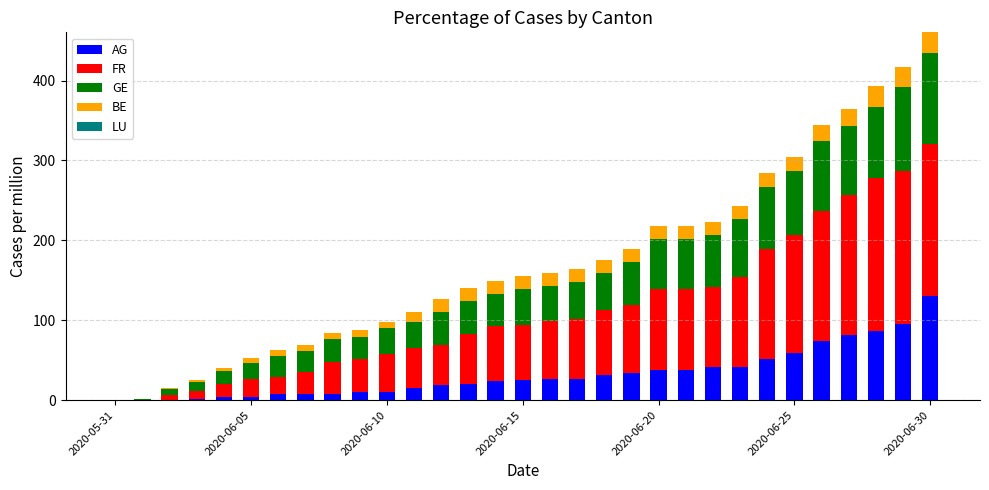

What is the maximum value for AG?

129.8